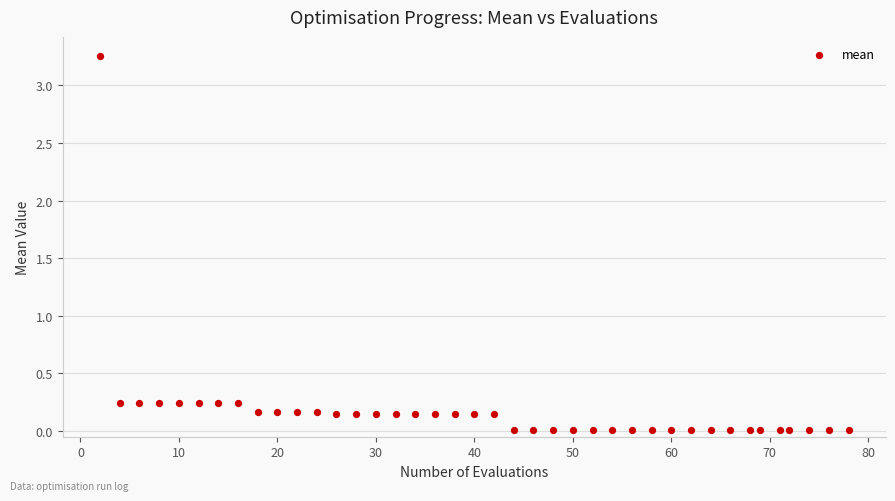

What is the range of X values (max minus min)?

76.0